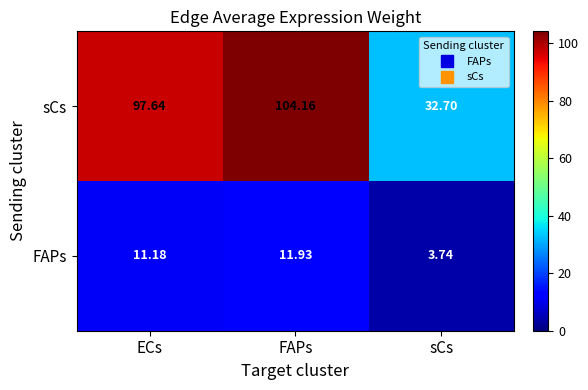

Where does the FAPs series first go above 11?

ECs